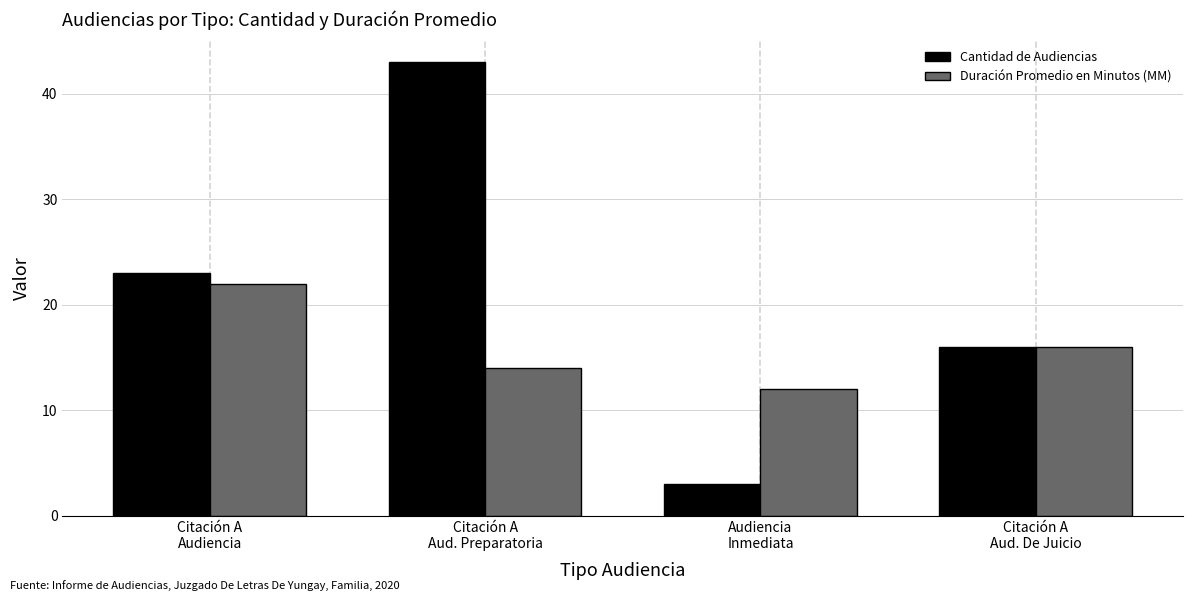

How many data points in Duración Promedio en Minutos (MM) are less than 16?

2